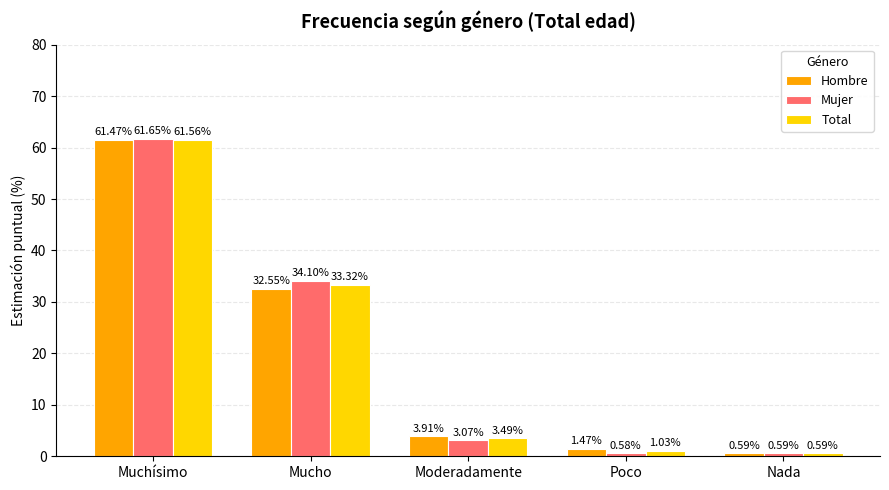

Are the bars horizontal?

No